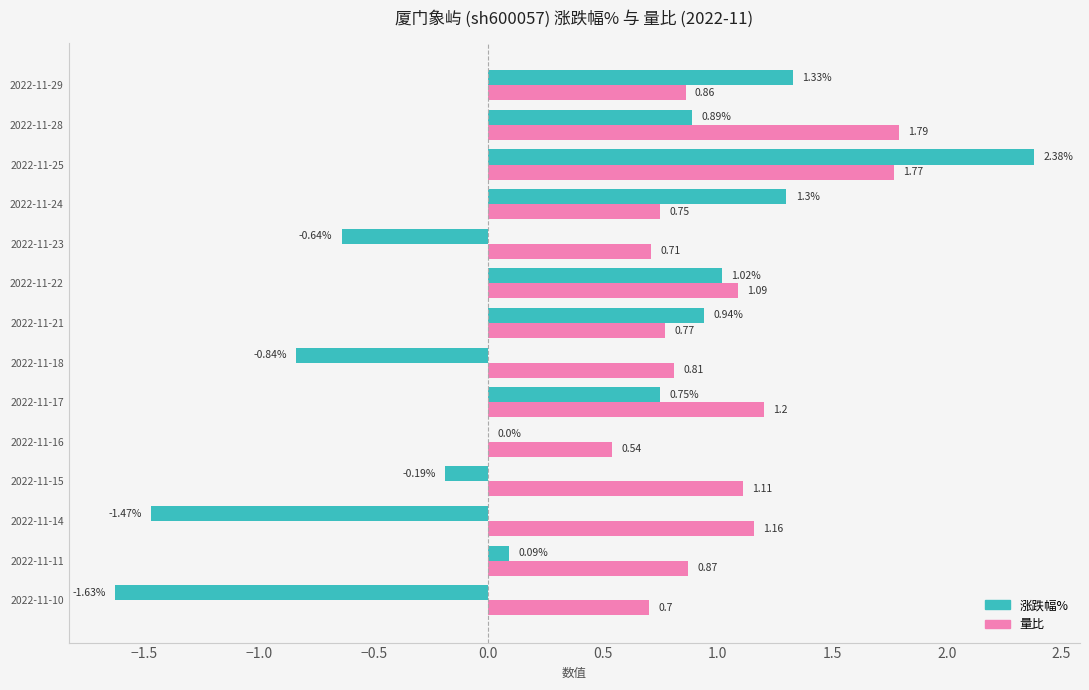

What is the sum of the 量比 values at 2022-11-29 and 2022-11-17?

2.1